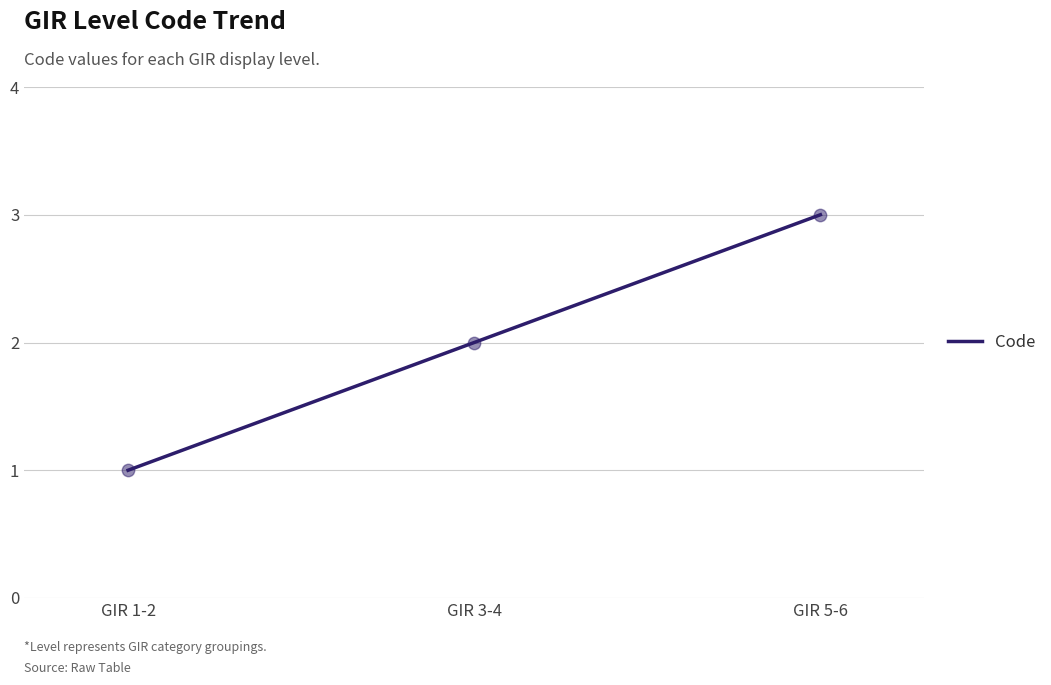

What is the change in value from GIR 1-2 to GIR 3-4?

+1